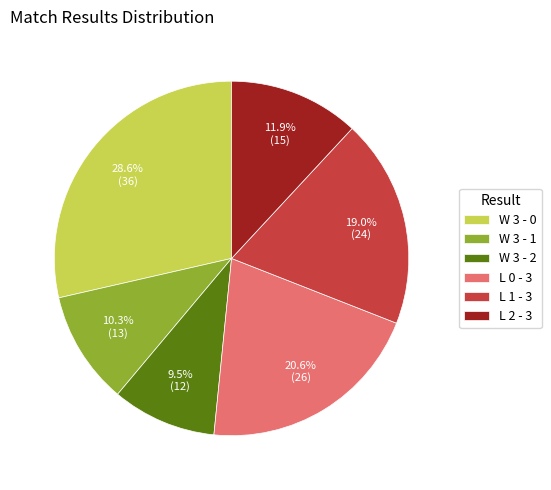

Does W 3 - 2 represent more than half of the total?

No